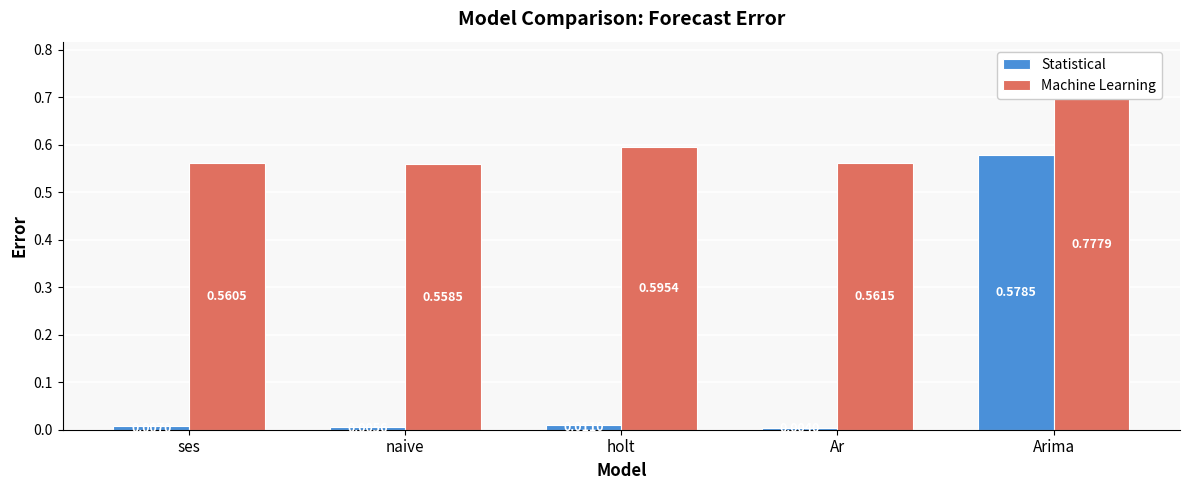

At naive, list the series in order from smallest to largest.

Statistical, Machine Learning